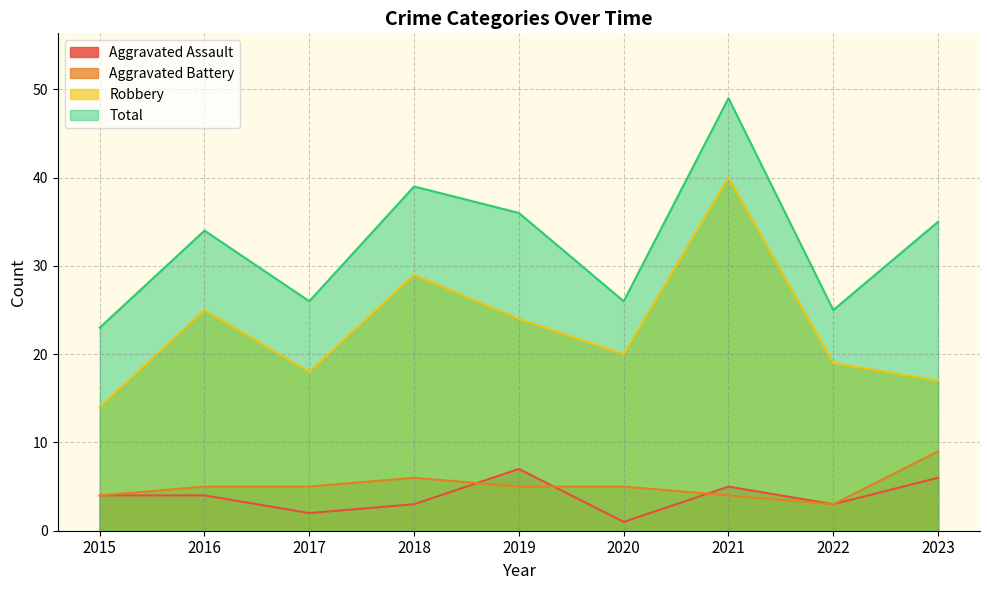

Read the Aggravated Battery value at 2020.

5